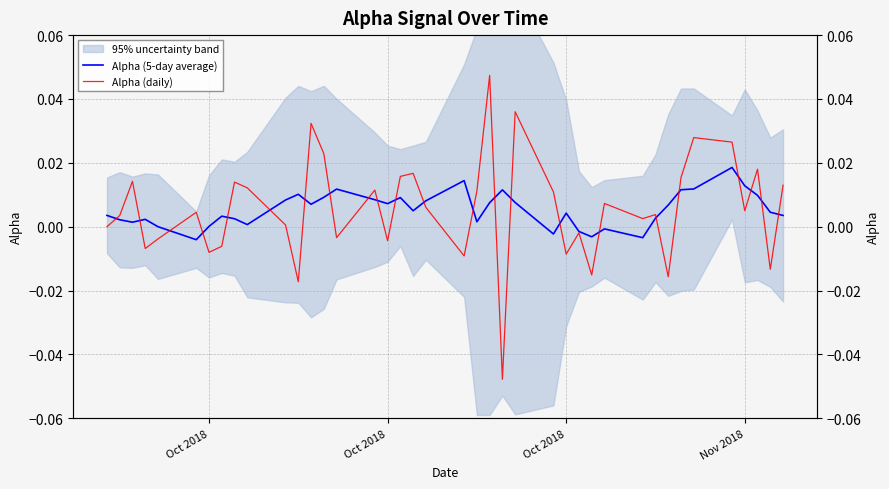

Which series has the largest total across all categories?

Alpha (daily)